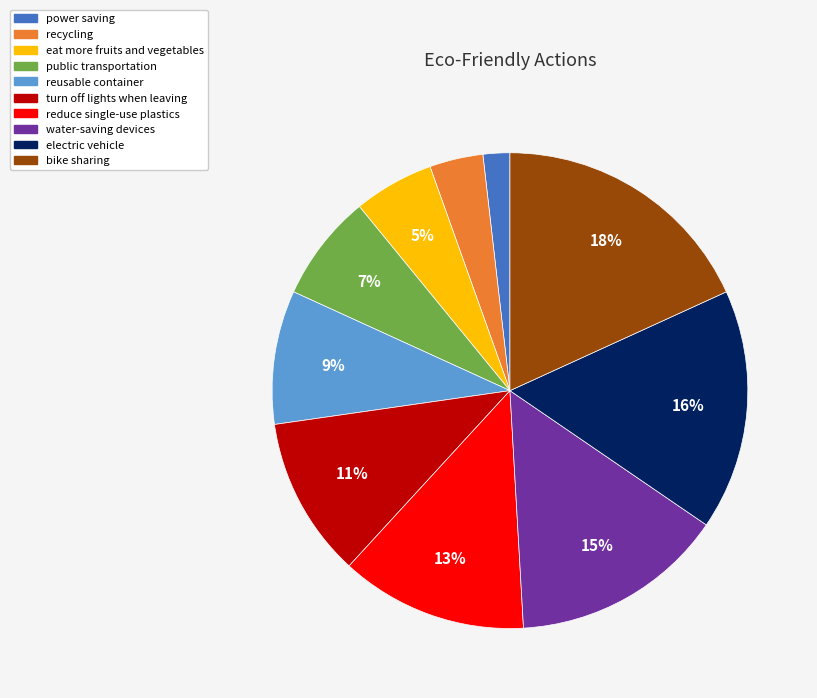

How many segments does this pie chart have?

10